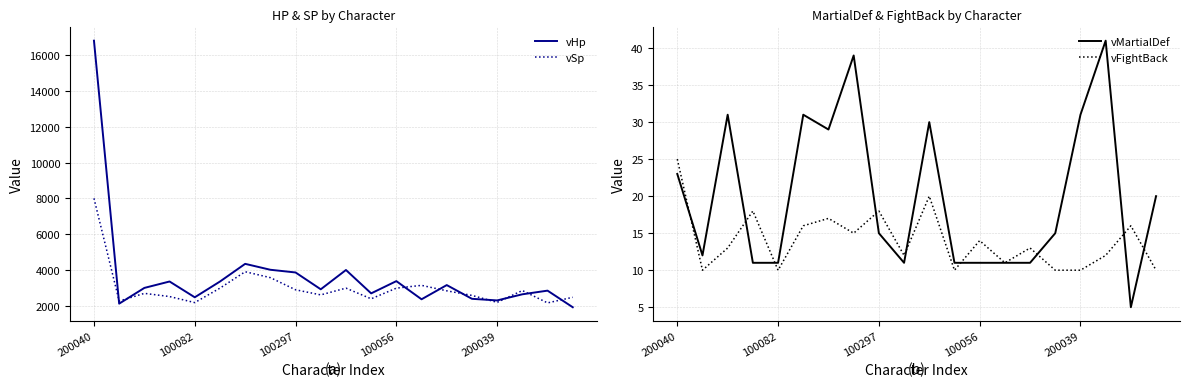

The vMartialDef series shows 11 at 100082. True or false?

True